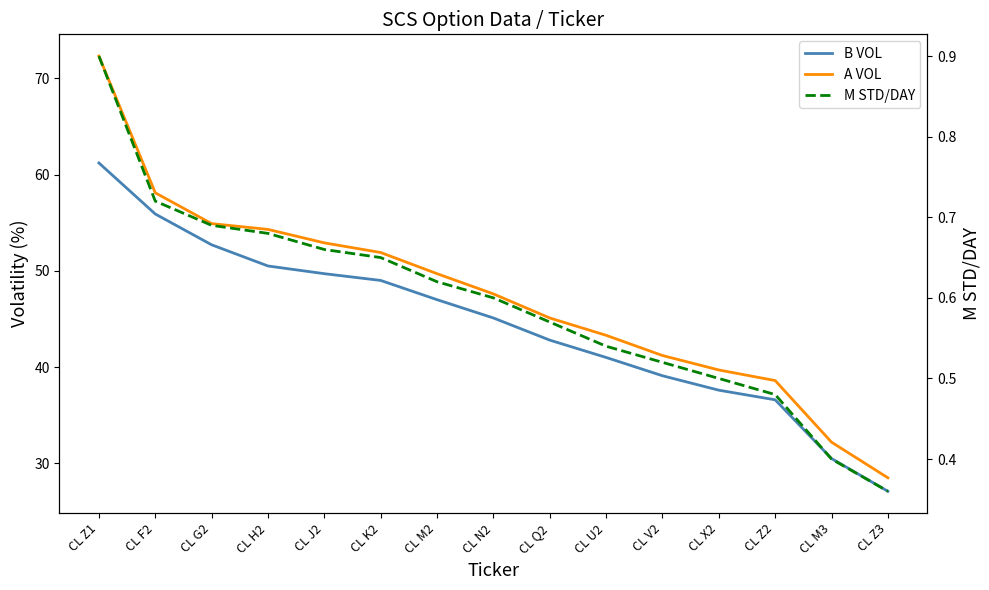

What is the total value across all series at CL N2?

93.3